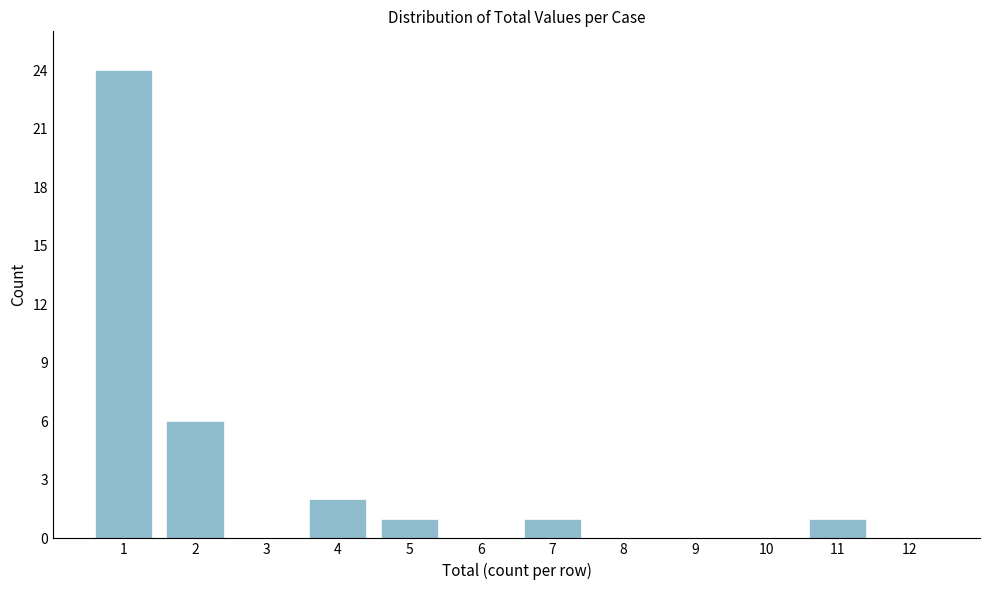

Reading left to right, extract all data points from this chart.

1=24	2=6	3=0	4=2	5=1	6=0	7=1	8=0	9=0	10=0	11=1	12=0